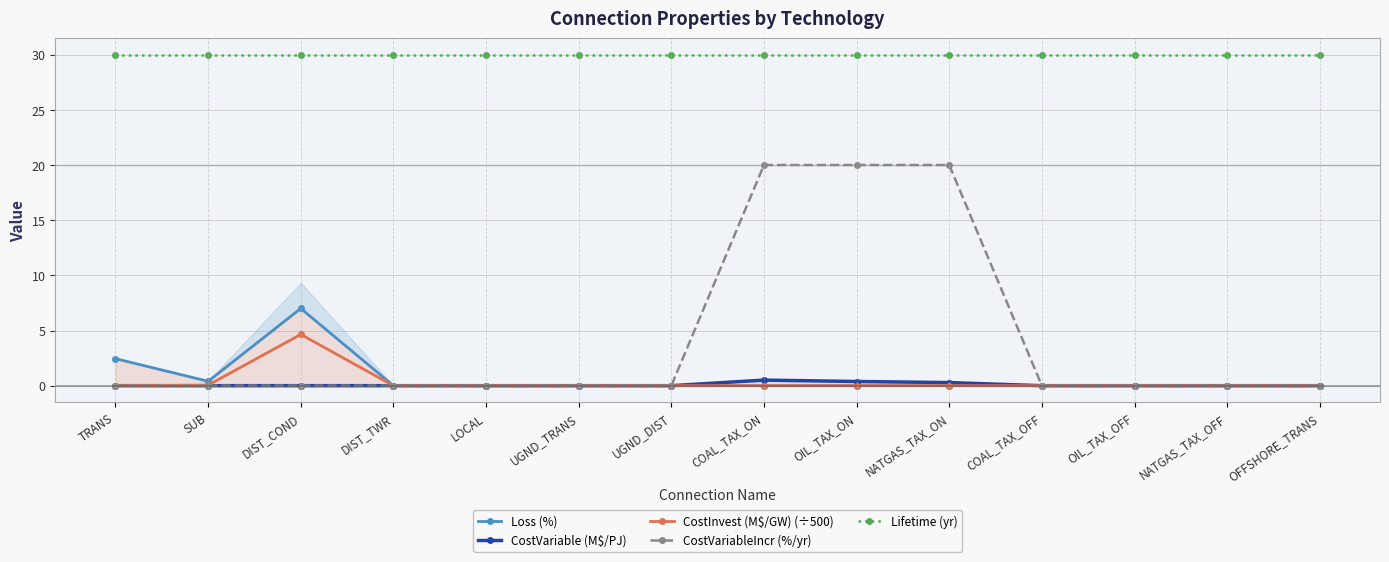

What position from the right is OIL_TAX_OFF?

3